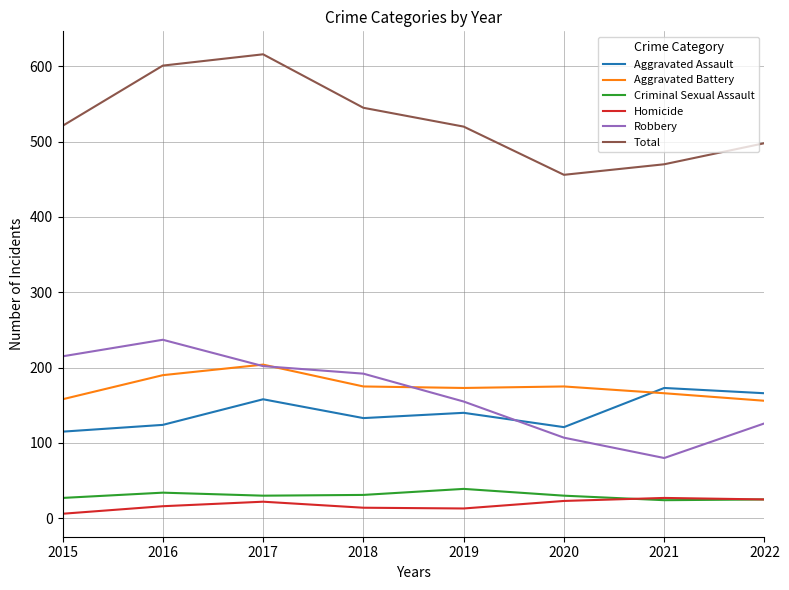

What is the total value across all series at 2022?

996